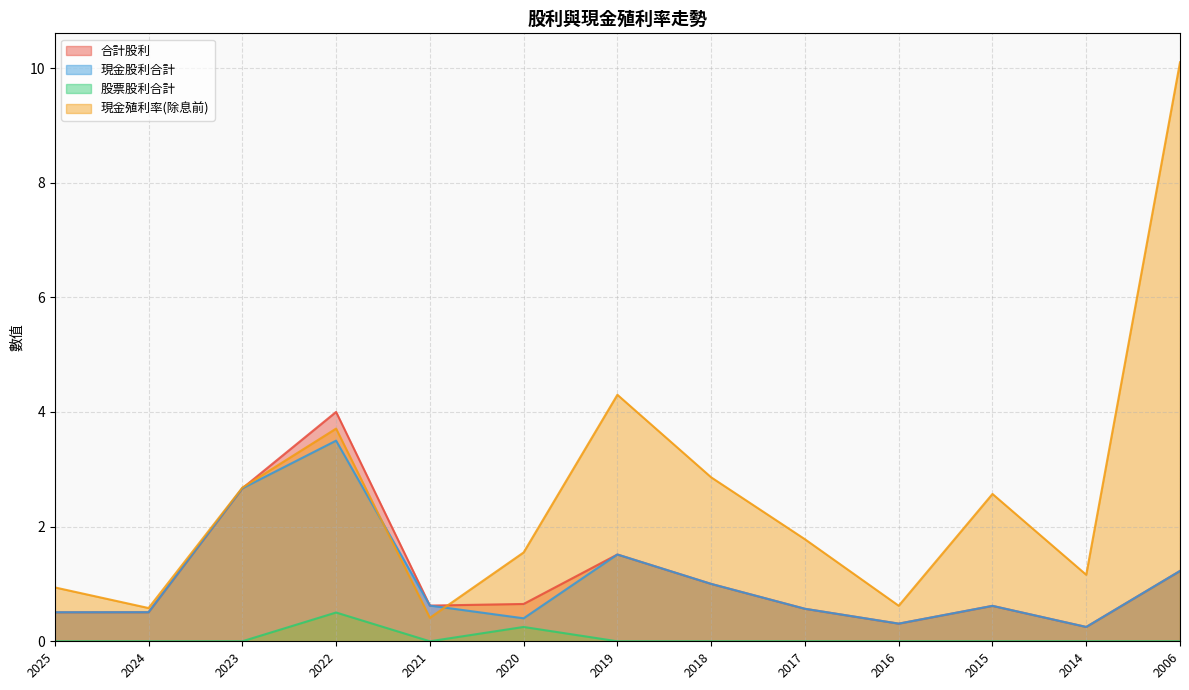

What is the minimum value for 現金殖利率(除息前)?

0.4